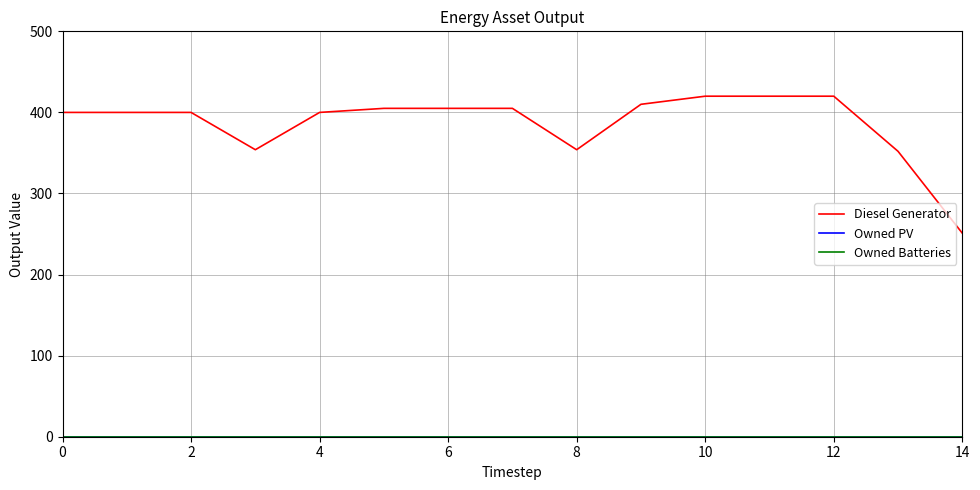

Is this an area chart (filled region under the line)?

No